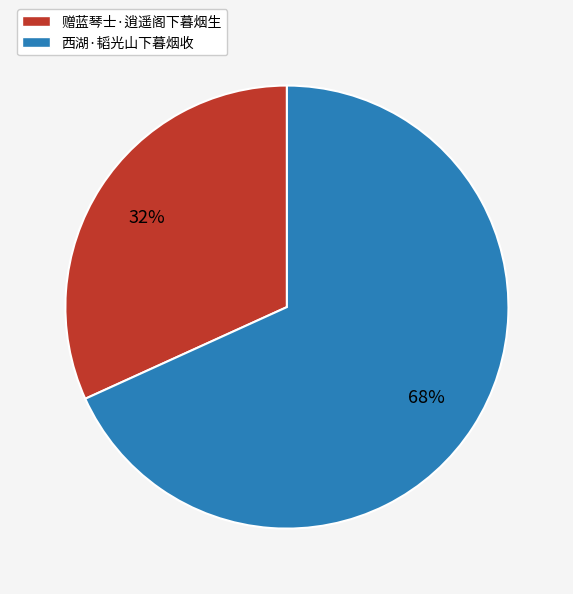

Is it true that 西湖·韬光山下暮烟收 is 68% of the pie?

True